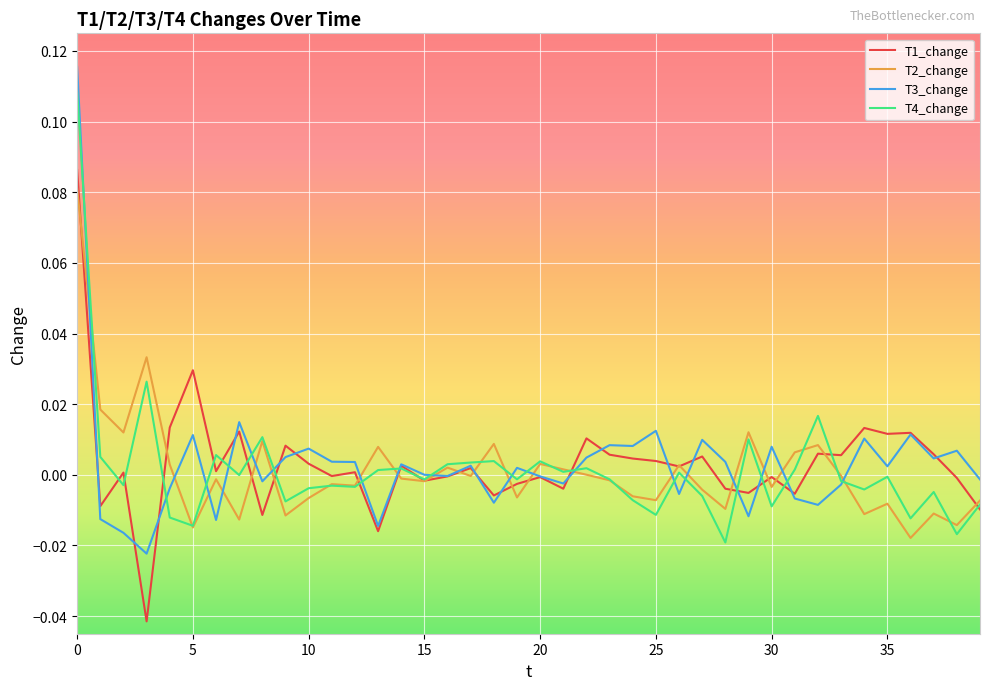

Which series has the largest range (max minus min)?

T3_change